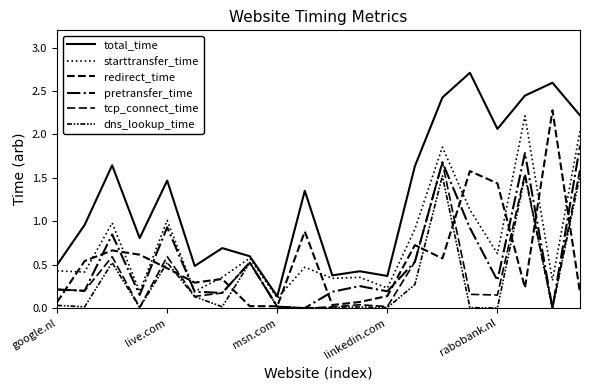

What is the label of the 11th point from the left?

10